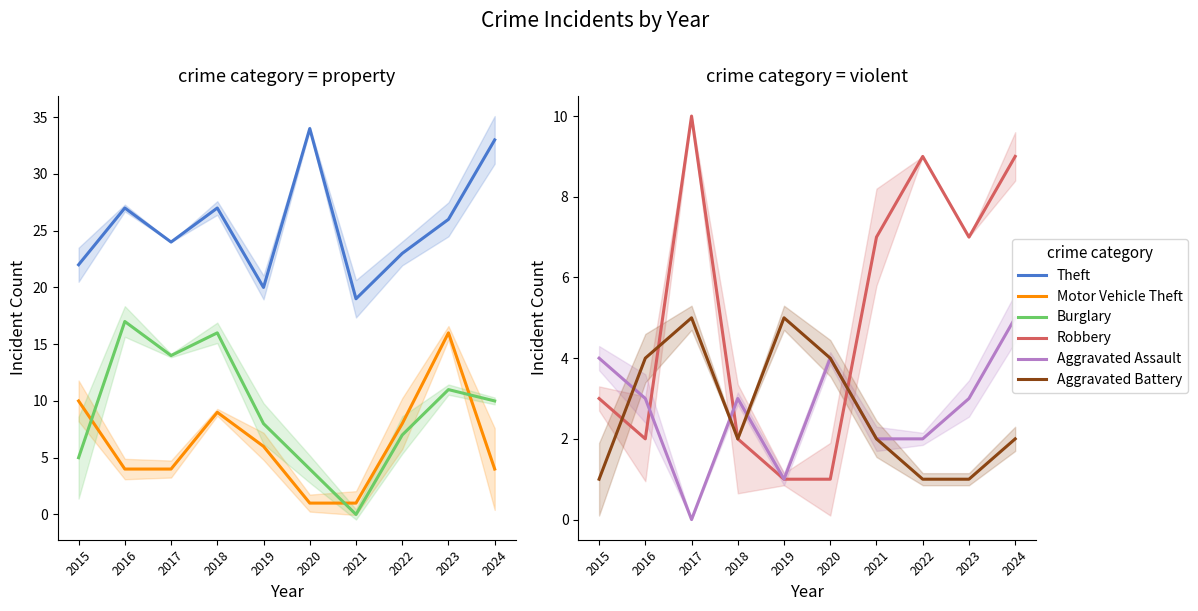

True or false: Aggravated Assault has a value of 3 at 2023.

True